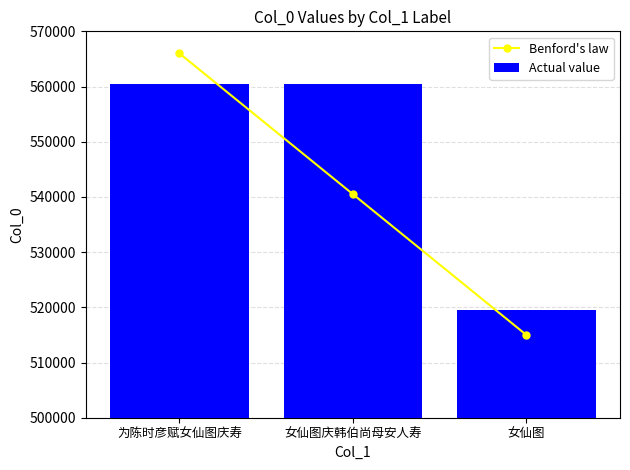

The Actual value series shows 560473 at 女仙图庆韩伯尚母安人寿. True or false?

True